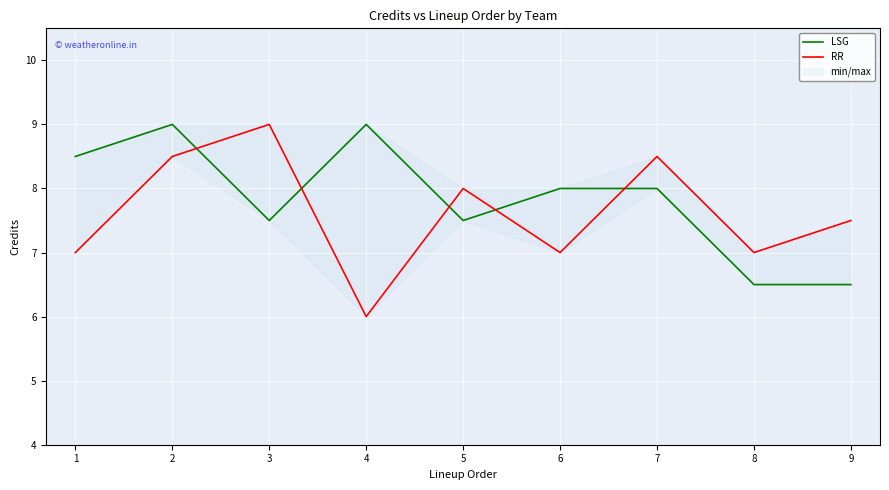

Which series has the widest spread of values?

RR